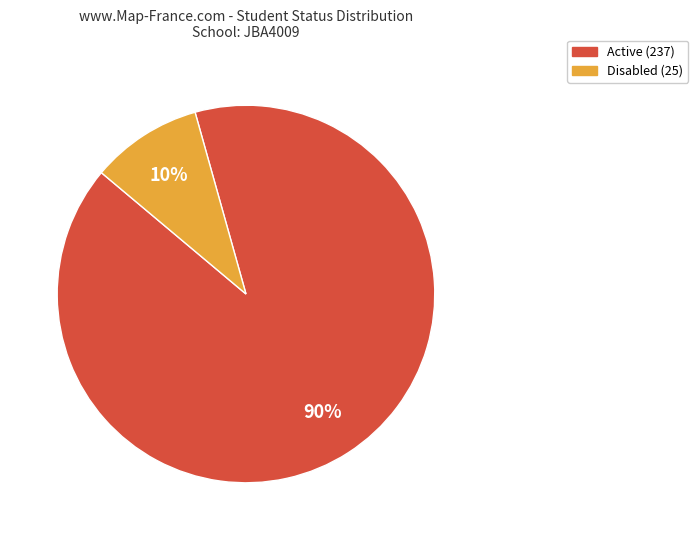

The Disabled slice represents 18% of the pie. True or false?

False